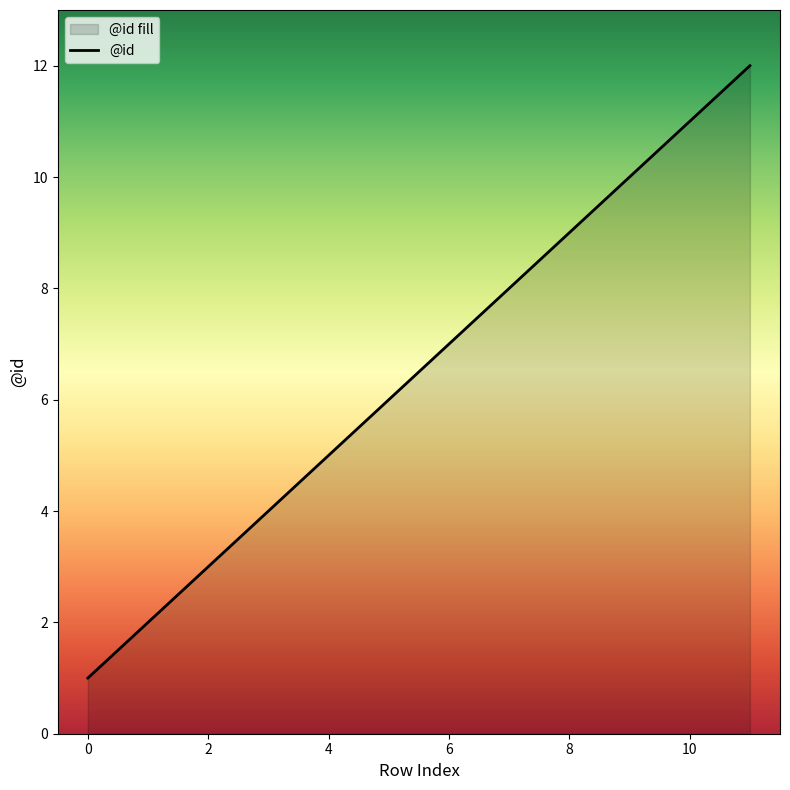

What is the ratio of the value at 8 to the value at 3?

2.2